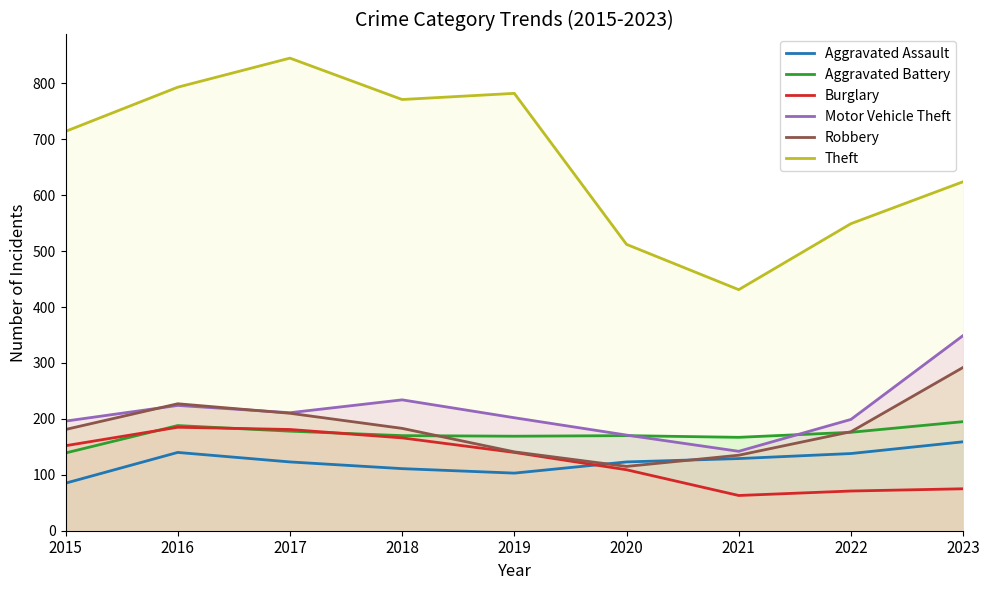

True or false: Aggravated Battery and Aggravated Assault intersect in this chart.

False